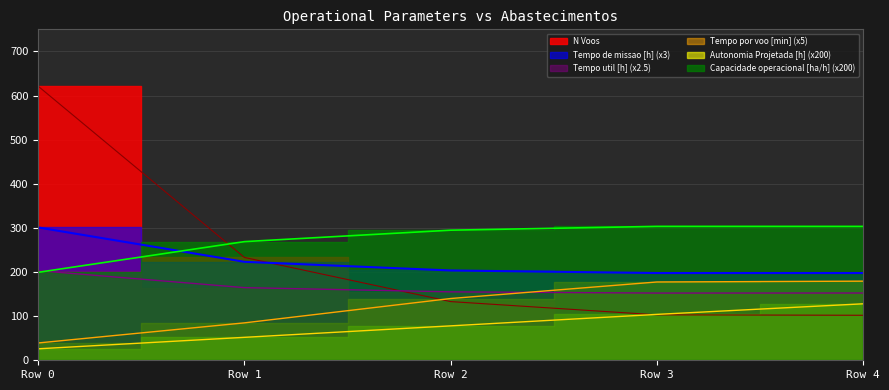

What are all the series names shown in the legend?

Capacidade operacional [ha/h], Tempo de missao [h], Tempo util [h], Tempo por voo [min], Autonomia Projetada [h], N Voos